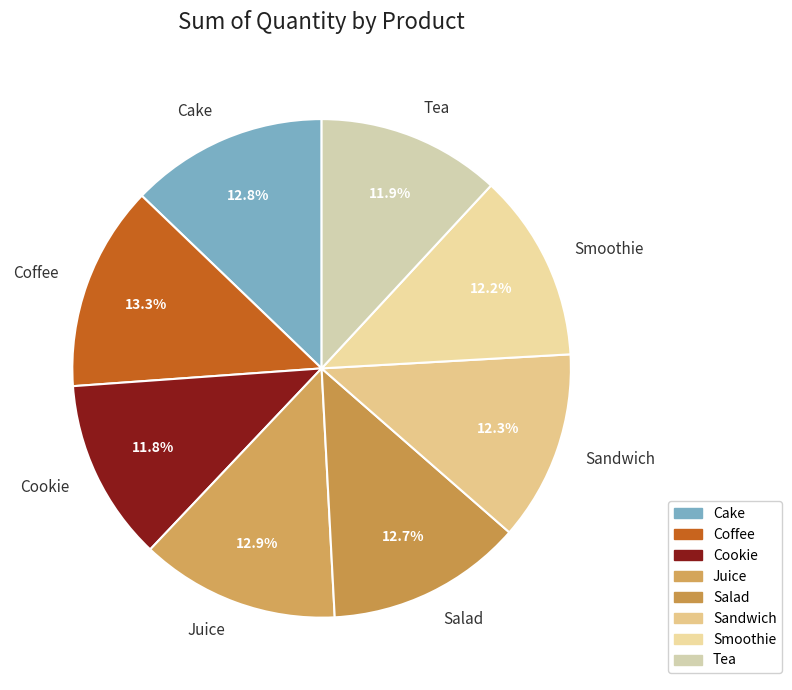

Which has a higher value, Smoothie or Salad?

Salad